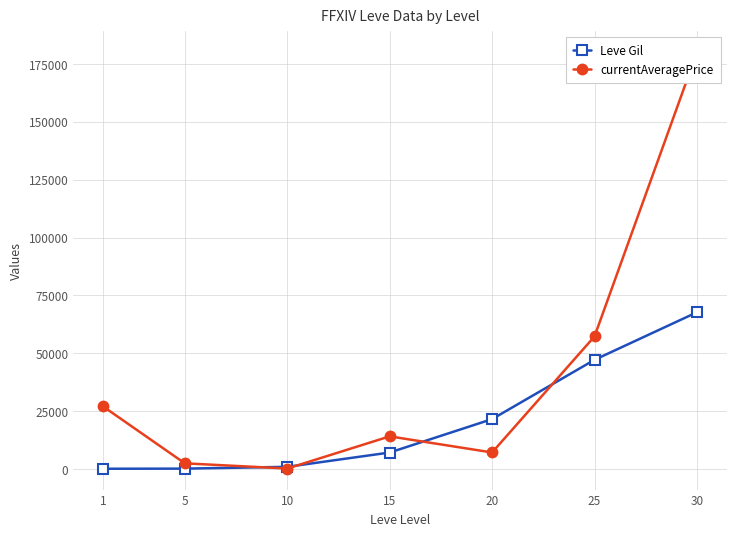

What is the approximate value of currentAveragePrice at 5?

2507.0